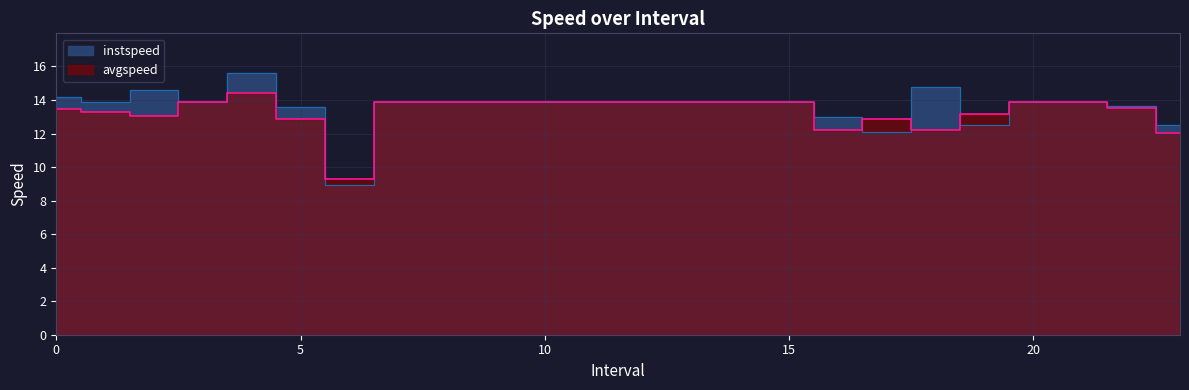

At how many categories does at least one series exceed 9?

24